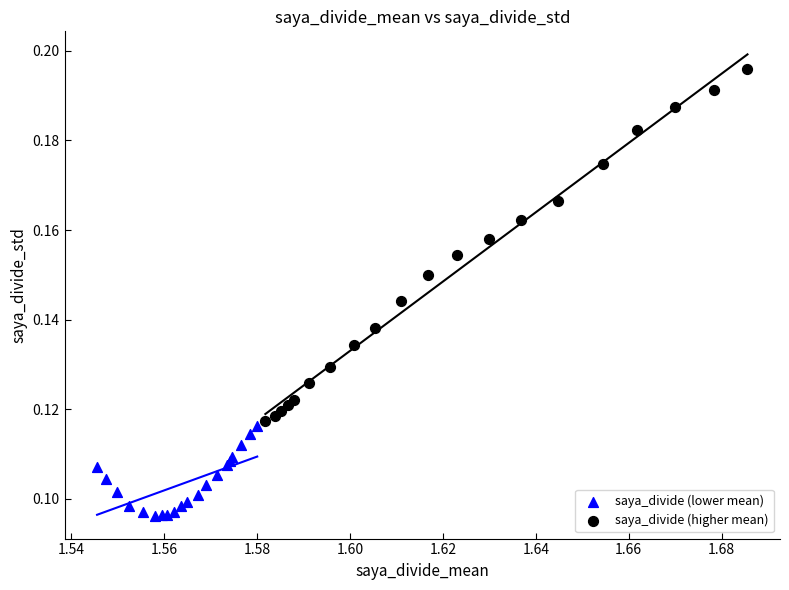

Which series reaches the minimum Y coordinate?

saya_divide (lower mean)